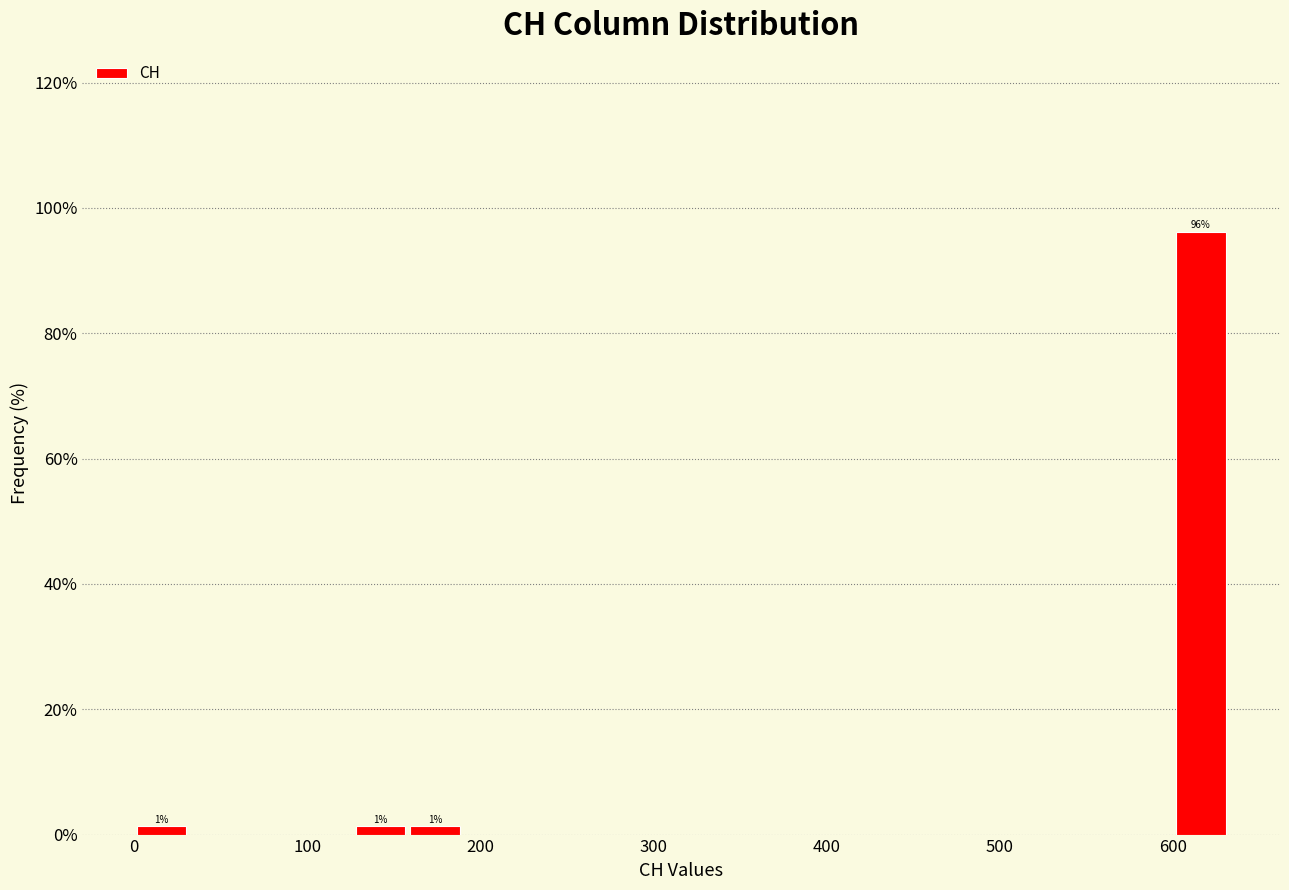

Around what value on the x-axis is the tallest bar? Give the approximate position of its centre, as read against the axis.

620